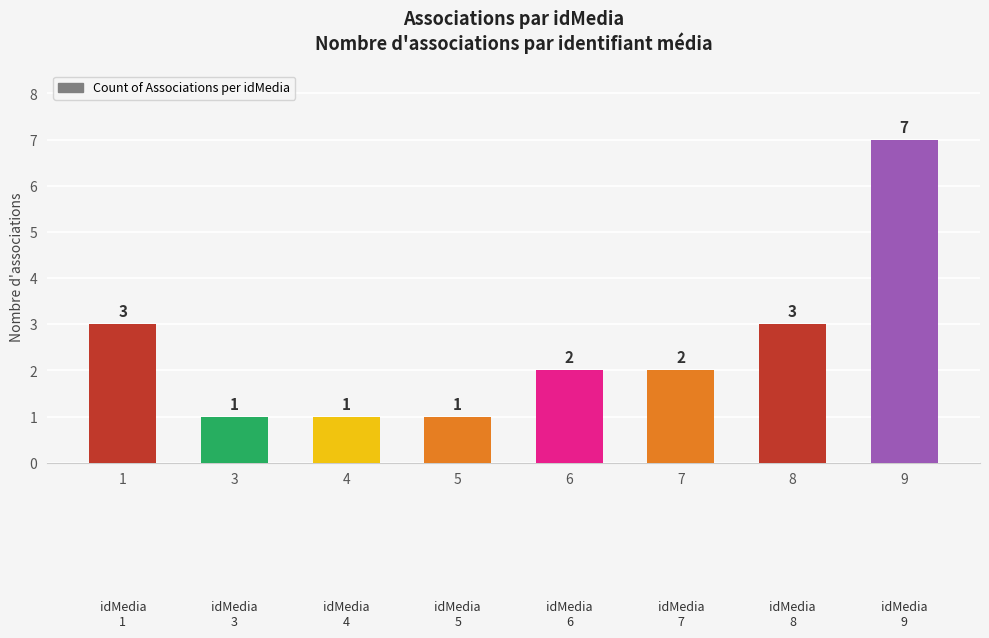

What is the change in value from 3 to 6?

+1